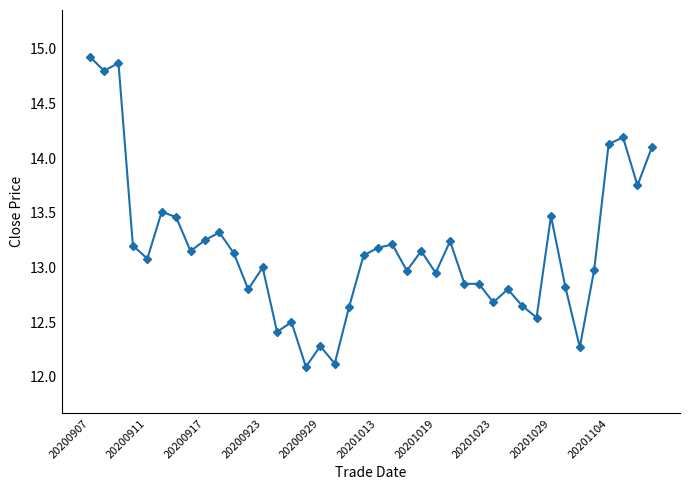

True or false: the data has more than 2 interior local peaks.

True